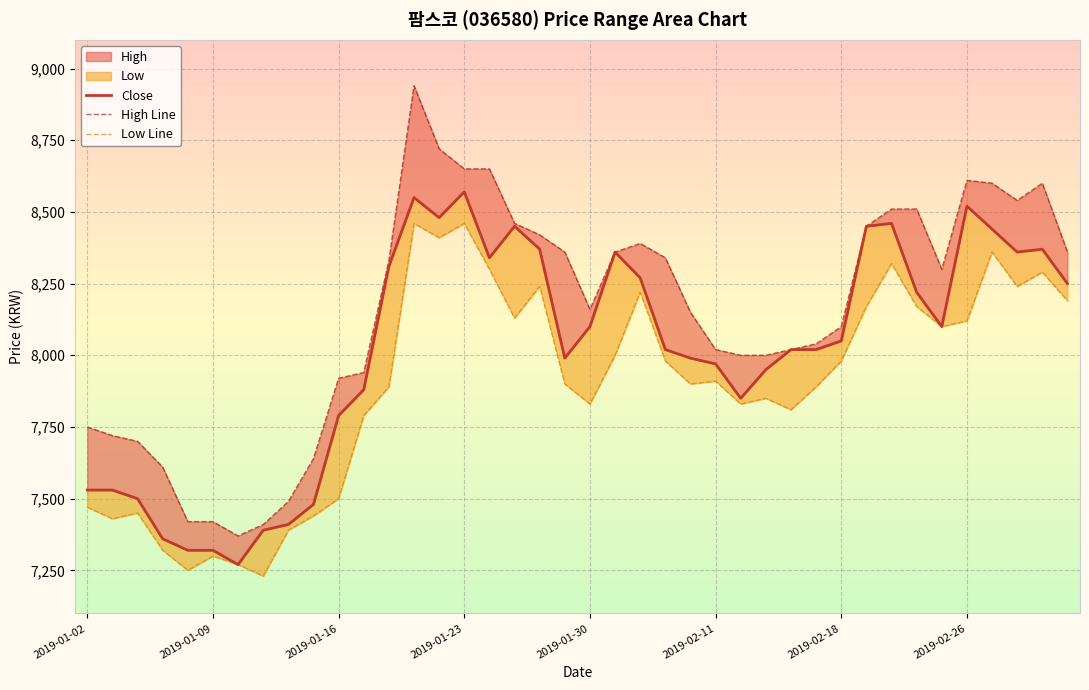

True or false: Low Line and High Line cross at least once.

False